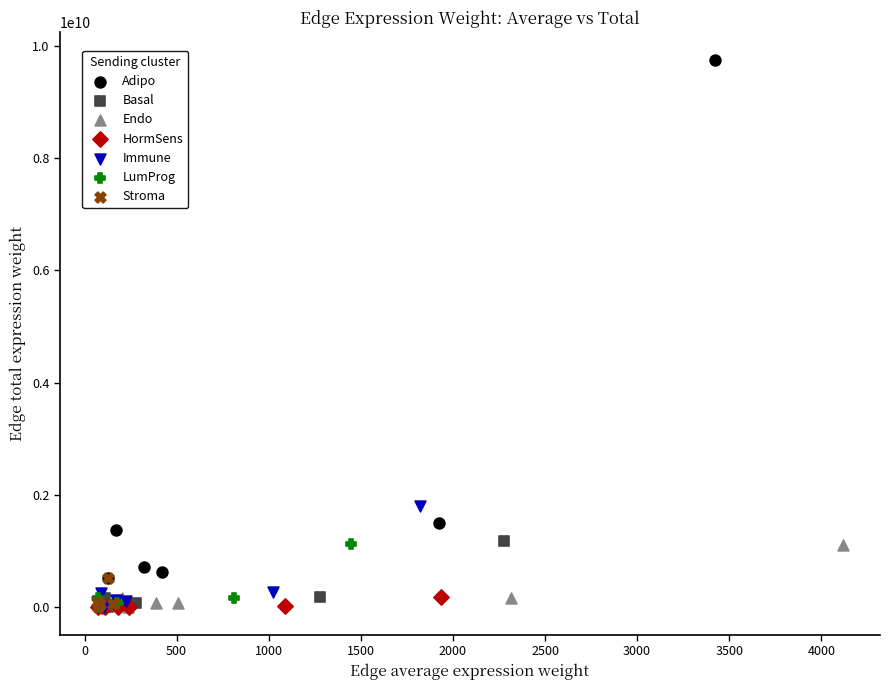

Which series has the widest spread of Y values?

Adipo